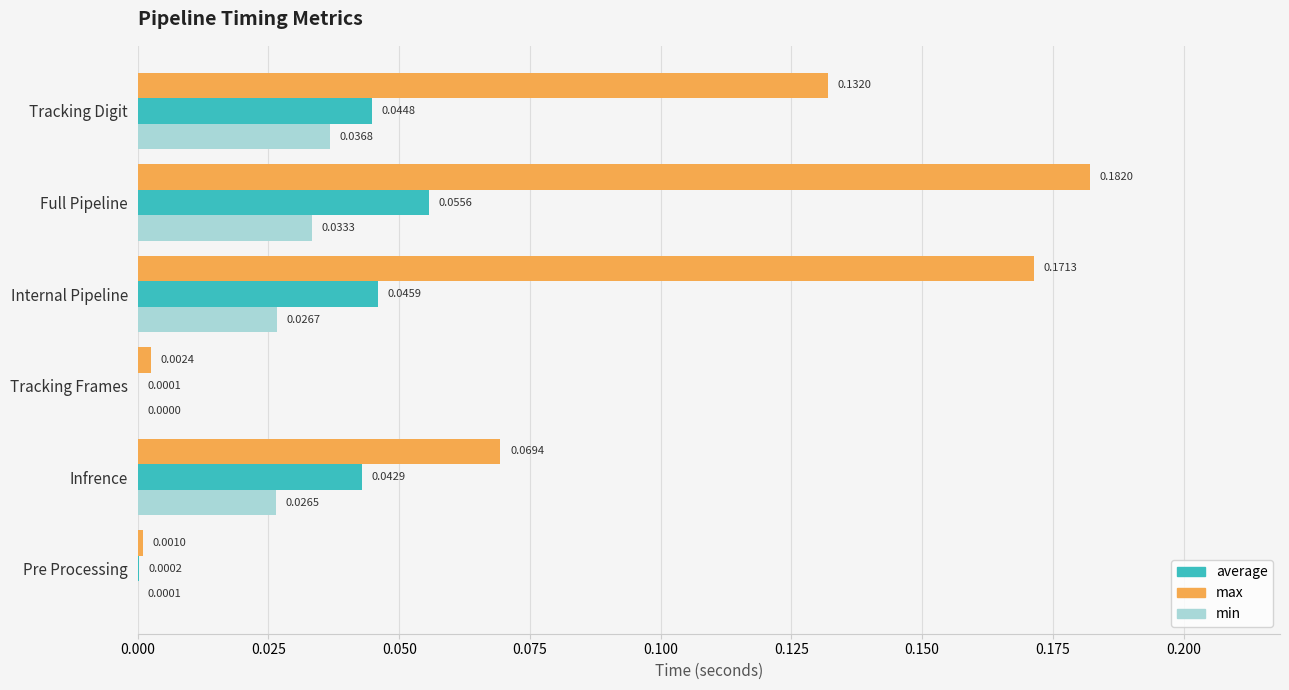

At which category is the sum across all series the highest?

Full Pipeline